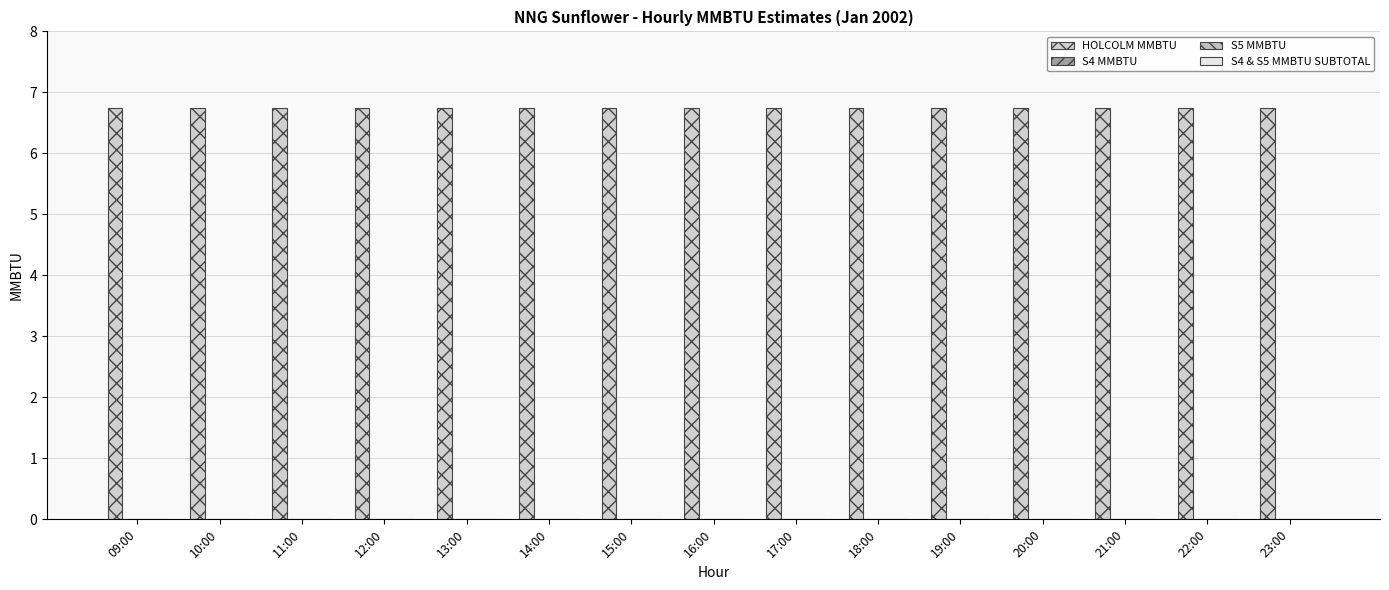

What is the label of the 14th bar from the left?

22:00